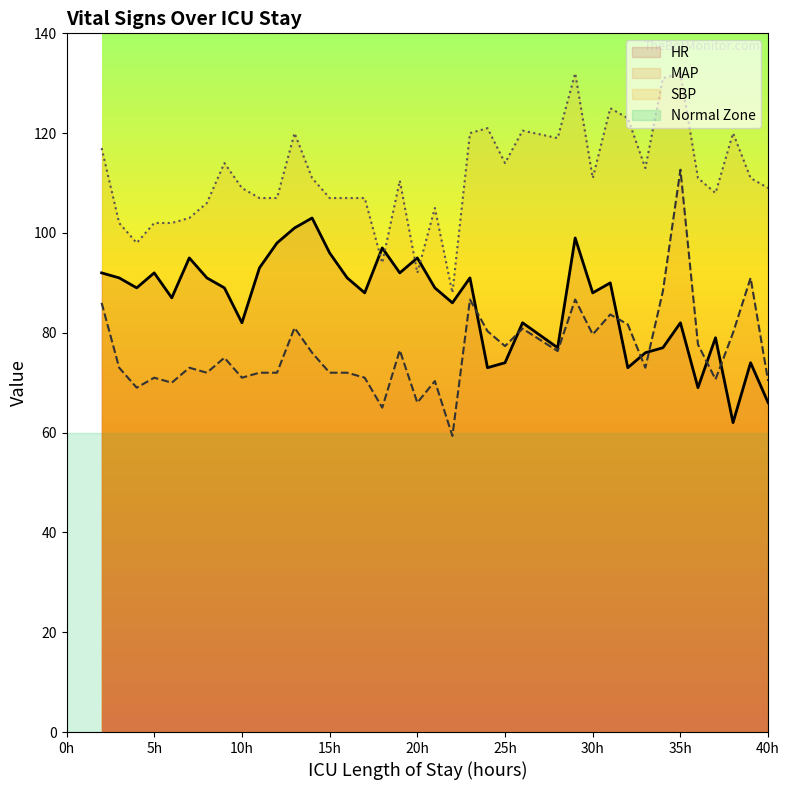

Rank the series by their maximum value, from highest to lowest.

SBP, MAP, HR